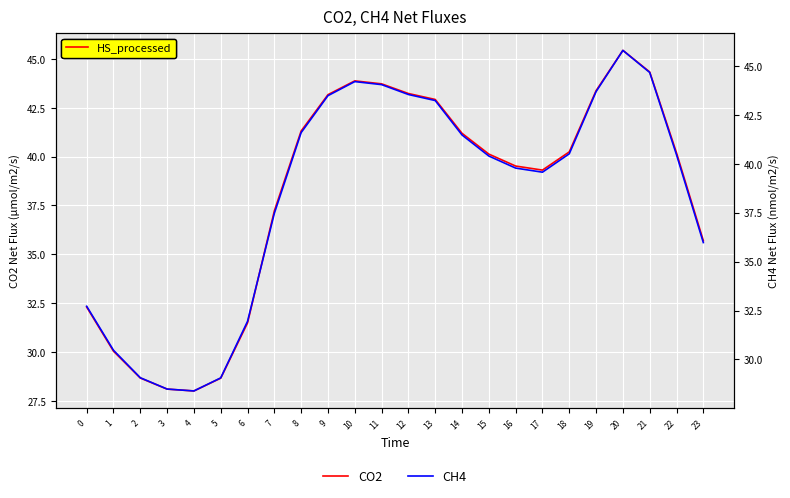

Reading left to right, extract all data points from this chart.

CO2: 0=32.3	1=30.0	2=28.7	3=28.1	4=28.0	5=28.7	6=31.5	7=37.2	8=41.3	9=43.2	10=43.9	11=43.7	12=43.2	13=42.9	14=41.2	15=40.1	16=39.5	17=39.3	18=40.2	19=43.4	20=45.4	21=44.3	22=40.2	23=35.7
CH4: 0=32.7	1=30.5	2=29.1	3=28.5	4=28.4	5=29.1	6=31.9	7=37.5	8=41.6	9=43.5	10=44.2	11=44.0	12=43.5	13=43.2	14=41.5	15=40.4	16=39.8	17=39.6	18=40.5	19=43.7	20=45.8	21=44.7	22=40.5	23=36.0